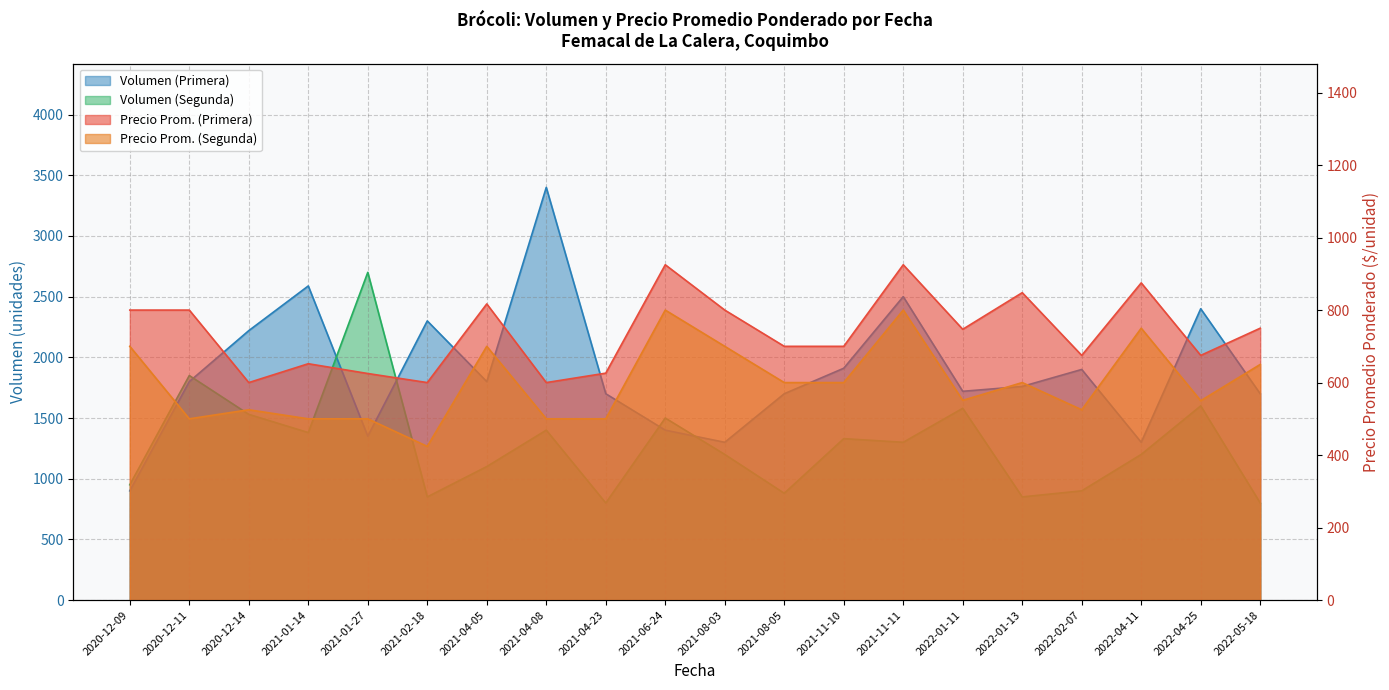

What is the lowest value of the Precio promedio ponderado (Segunda) series?

424